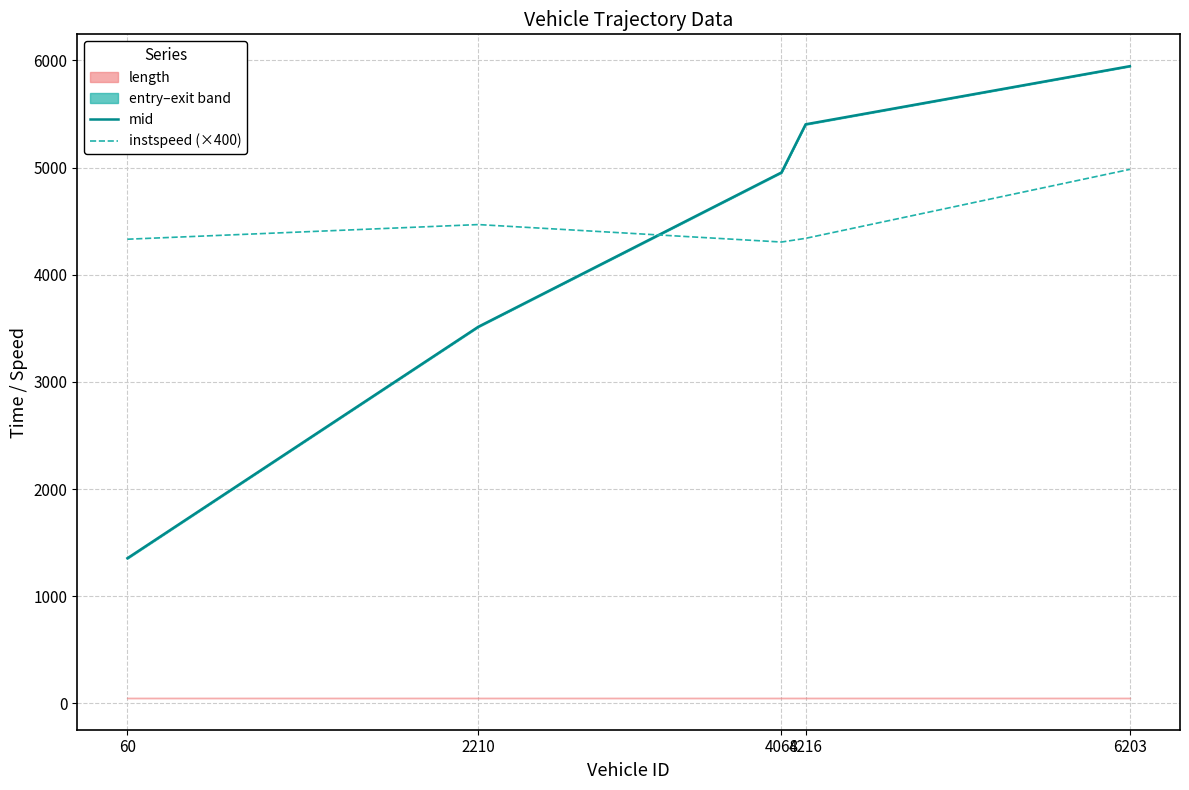

Which label corresponds to the largest value in the chart?

6203